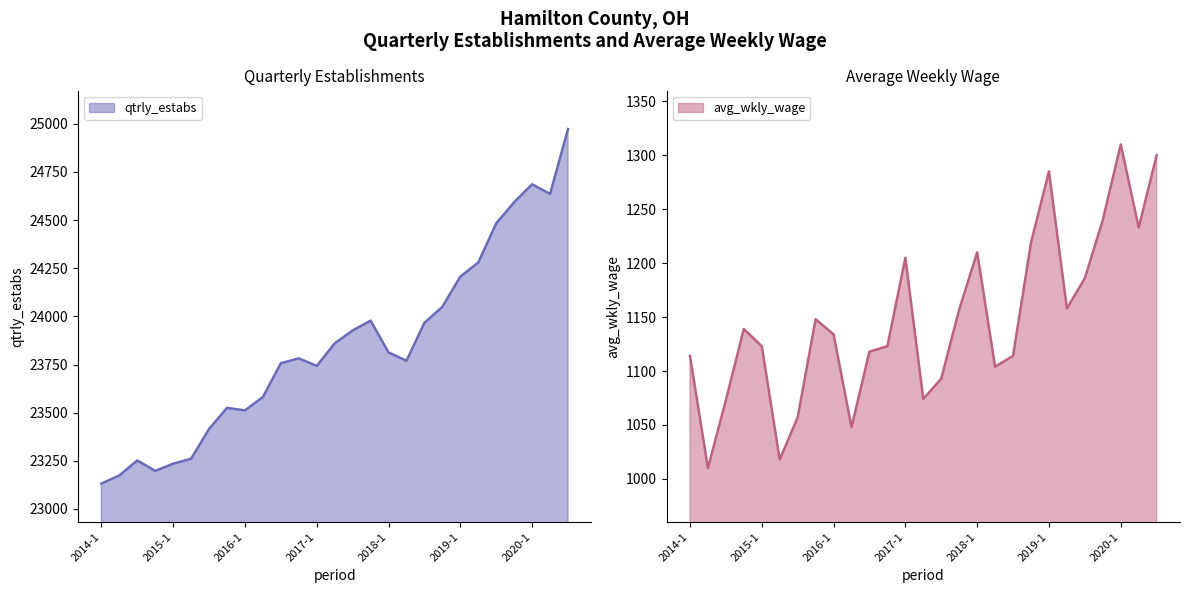

What is the label of the 17th point from the right?

2016-3